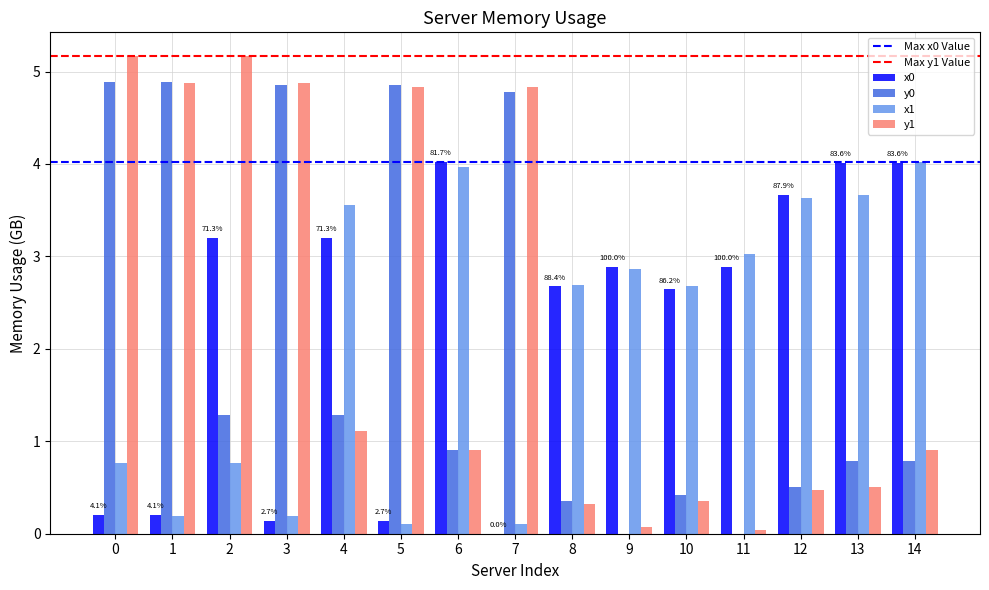

What is the sum of all y0 values?

30.6